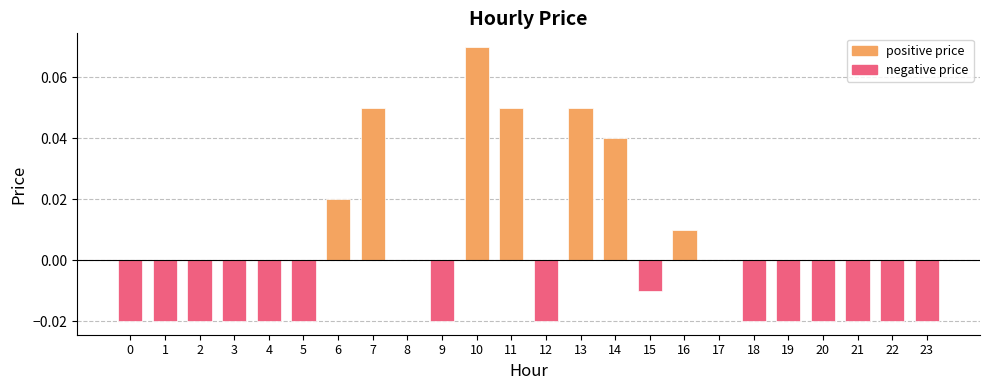

True or false: the data shows -0.0 at 19.

True